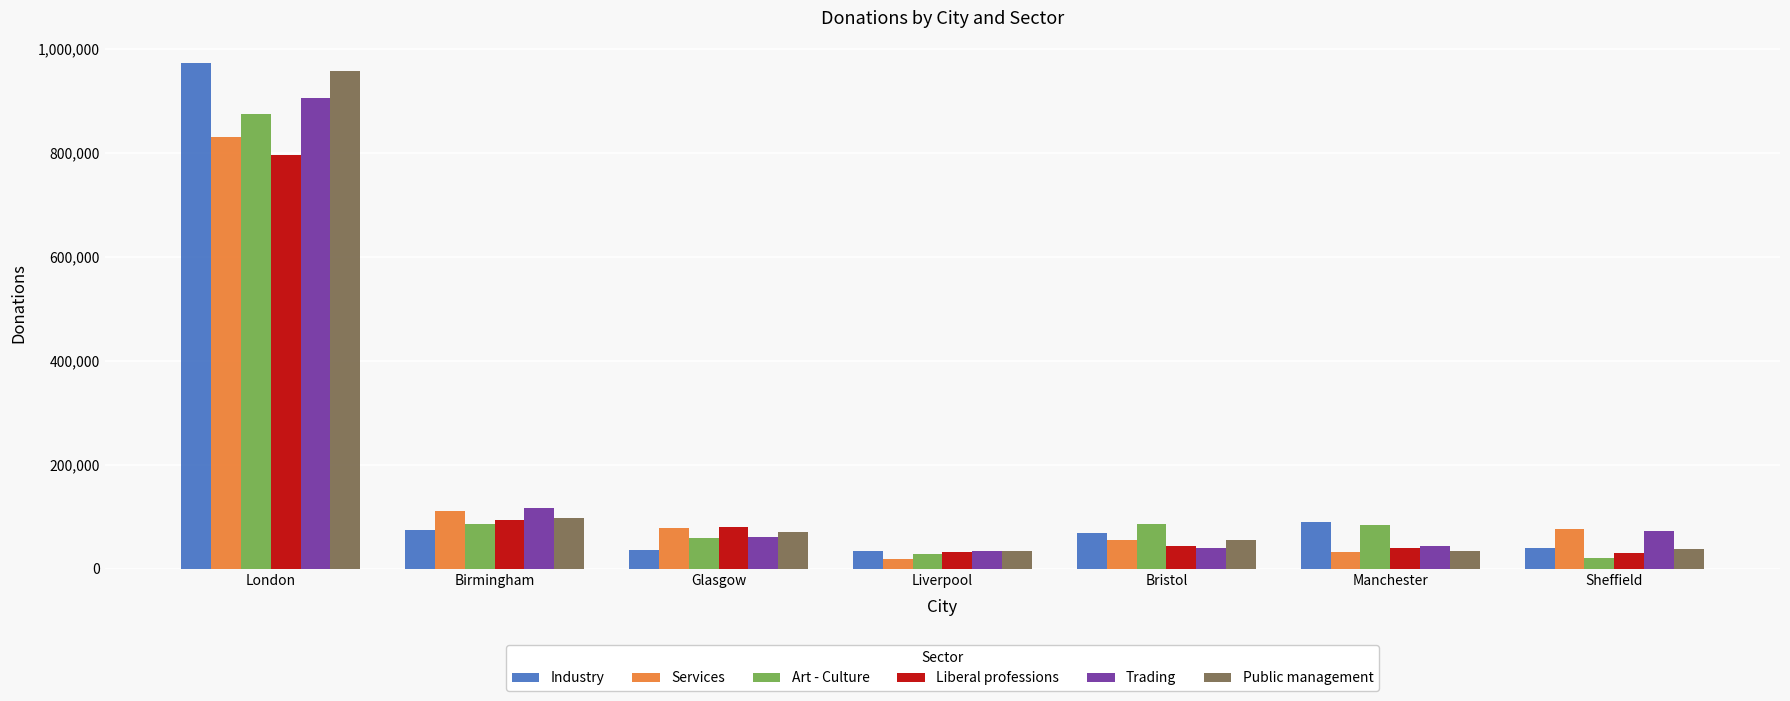

The Public management series shows 35220 at Liverpool. True or false?

True